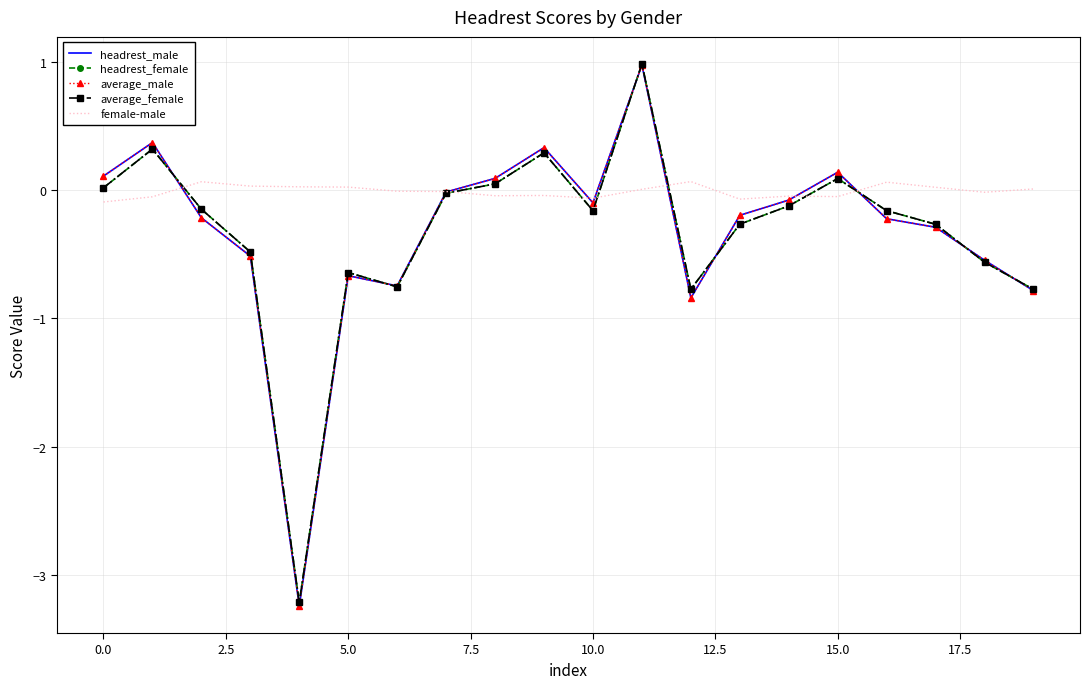

What is the minimum value shown in the chart?

-3.2